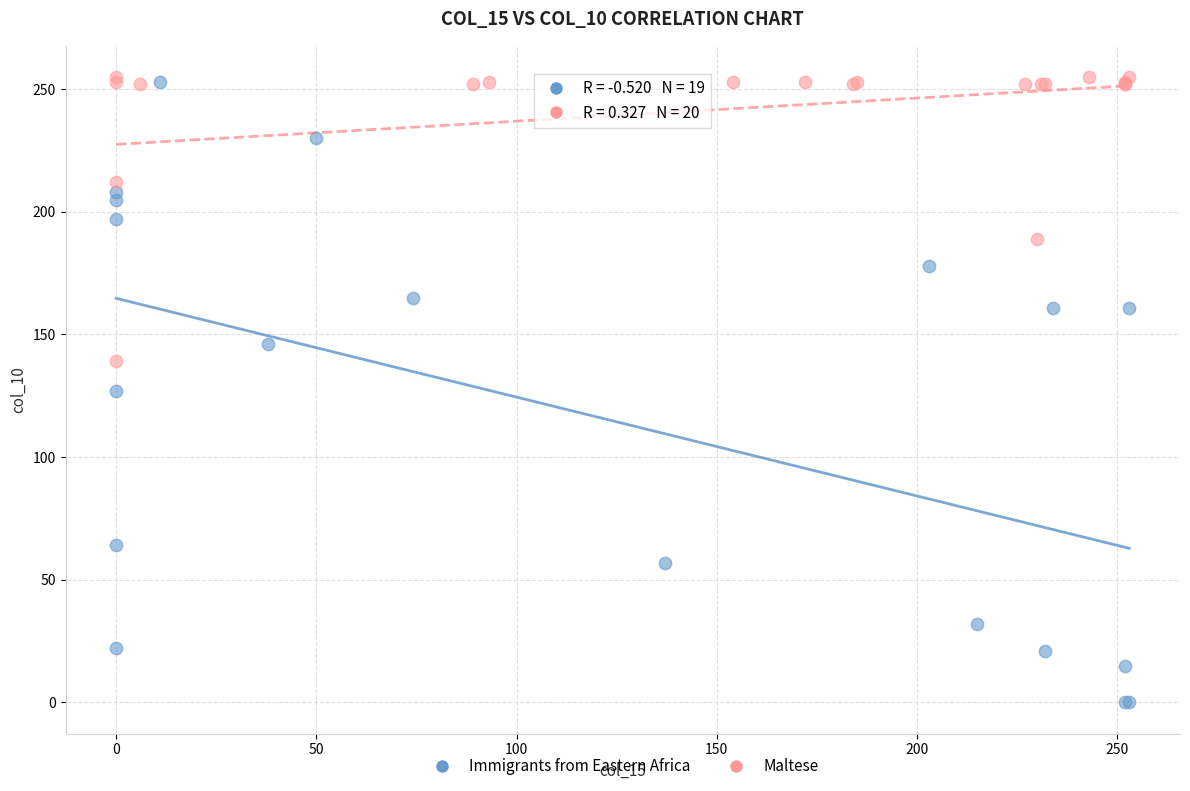

Which series reaches the minimum Y coordinate?

Immigrants from Eastern Africa